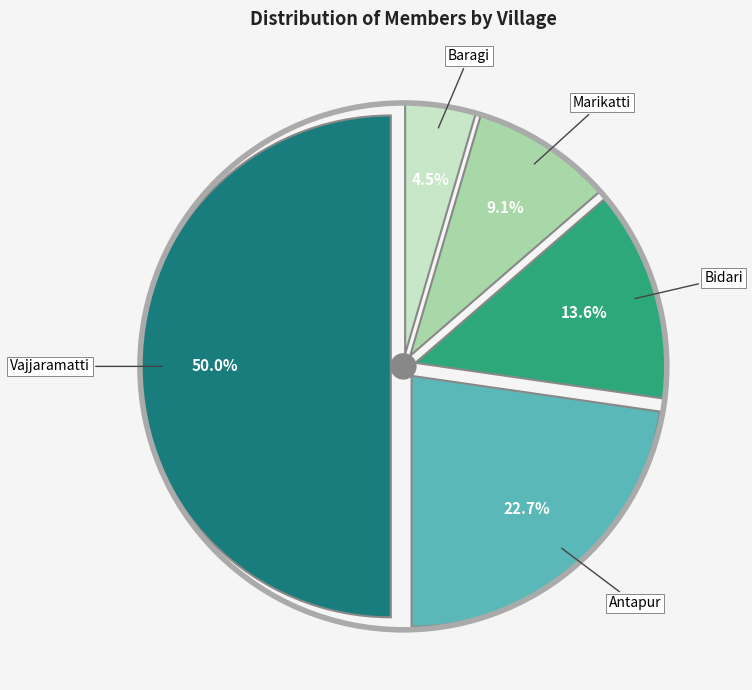

Is it true that Marikatti is 21% of the pie?

False